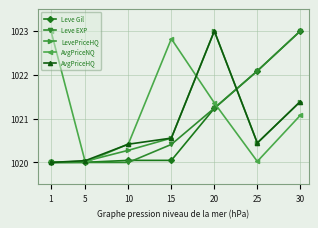

At which label is Leve Gil closest to 1021?

20